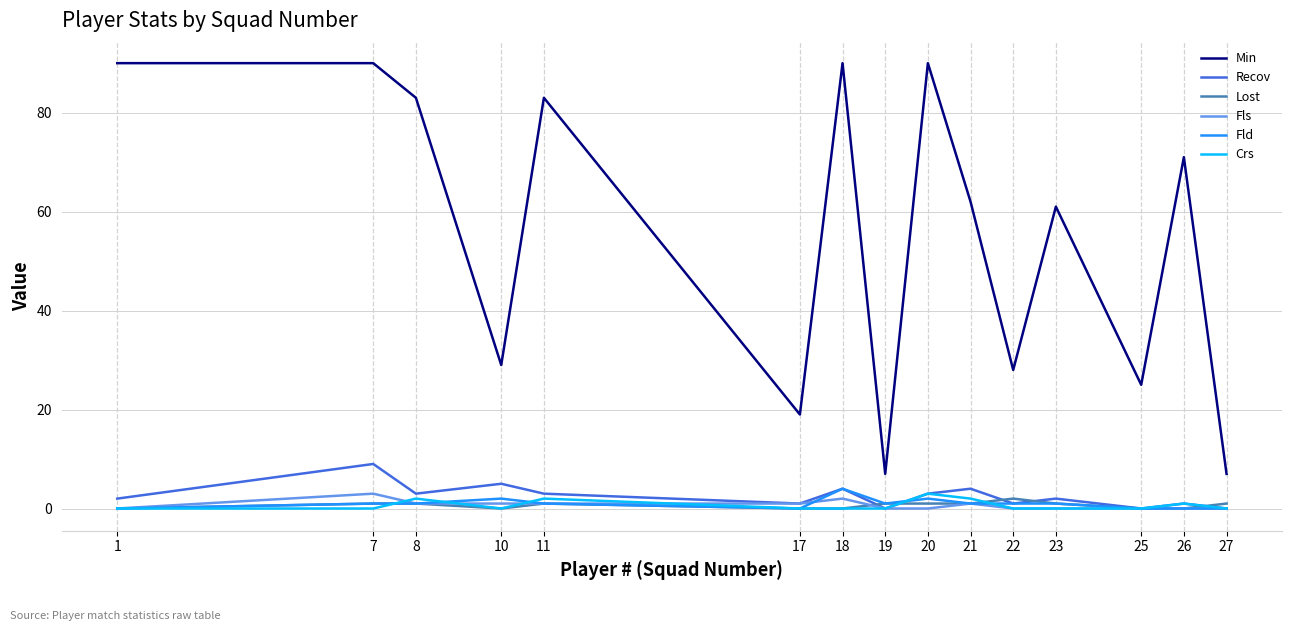

Reading left to right, transcribe all the data shown in this chart.

Min: 1=90	7=90	8=83	10=29	11=83	17=19	18=90	19=7	20=90	21=62	22=28	23=61	25=25	26=71	27=7
Recov: 1=2	7=9	8=3	10=5	11=3	17=1	18=4	19=0	20=3	21=4	22=1	23=2	25=0	26=1	27=0
Lost: 1=0	7=1	8=1	10=0	11=1	17=0	18=0	19=1	20=1	21=1	22=2	23=1	25=0	26=0	27=1
Fls: 1=0	7=3	8=1	10=1	11=1	17=1	18=2	19=0	20=0	21=1	22=0	23=0	25=0	26=0	27=0
Fld: 1=0	7=1	8=1	10=2	11=1	17=0	18=4	19=1	20=2	21=1	22=1	23=1	25=0	26=0	27=0
Crs: 1=0	7=0	8=2	10=0	11=2	17=0	18=0	19=0	20=3	21=2	22=0	23=0	25=0	26=1	27=0